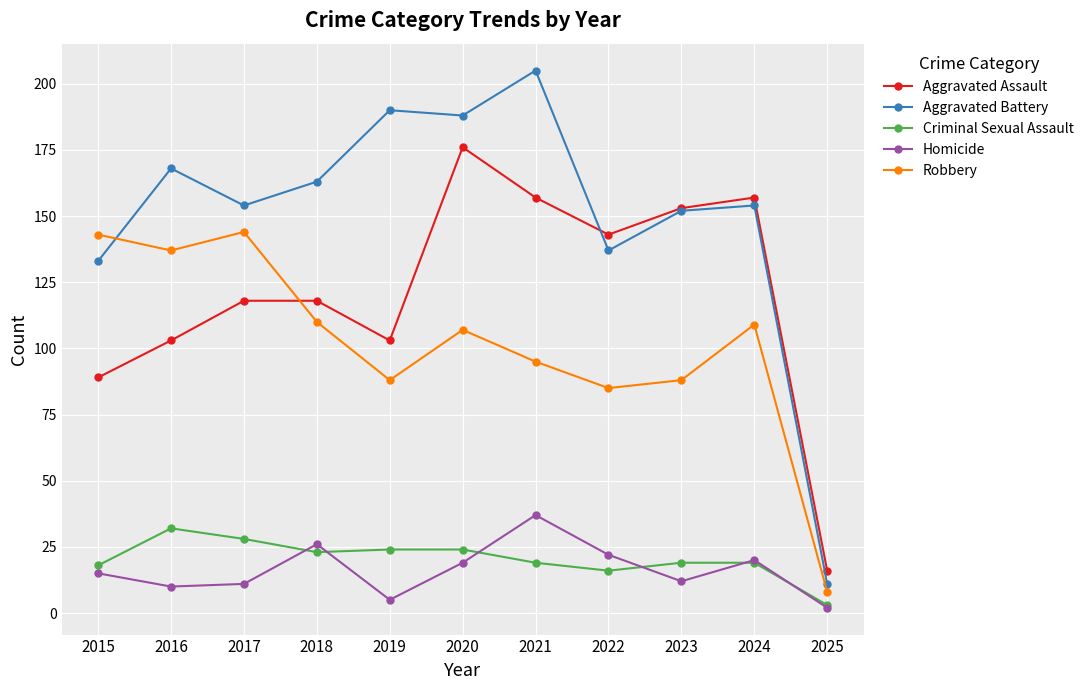

Reading left to right, what are all the values shown in this chart?

Aggravated Assault: 2015=89	2016=103	2017=118	2018=118	2019=103	2020=176	2021=157	2022=143	2023=153	2024=157	2025=16
Aggravated Battery: 2015=133	2016=168	2017=154	2018=163	2019=190	2020=188	2021=205	2022=137	2023=152	2024=154	2025=11
Criminal Sexual Assault: 2015=18	2016=32	2017=28	2018=23	2019=24	2020=24	2021=19	2022=16	2023=19	2024=19	2025=3
Homicide: 2015=15	2016=10	2017=11	2018=26	2019=5	2020=19	2021=37	2022=22	2023=12	2024=20	2025=2
Robbery: 2015=143	2016=137	2017=144	2018=110	2019=88	2020=107	2021=95	2022=85	2023=88	2024=109	2025=8